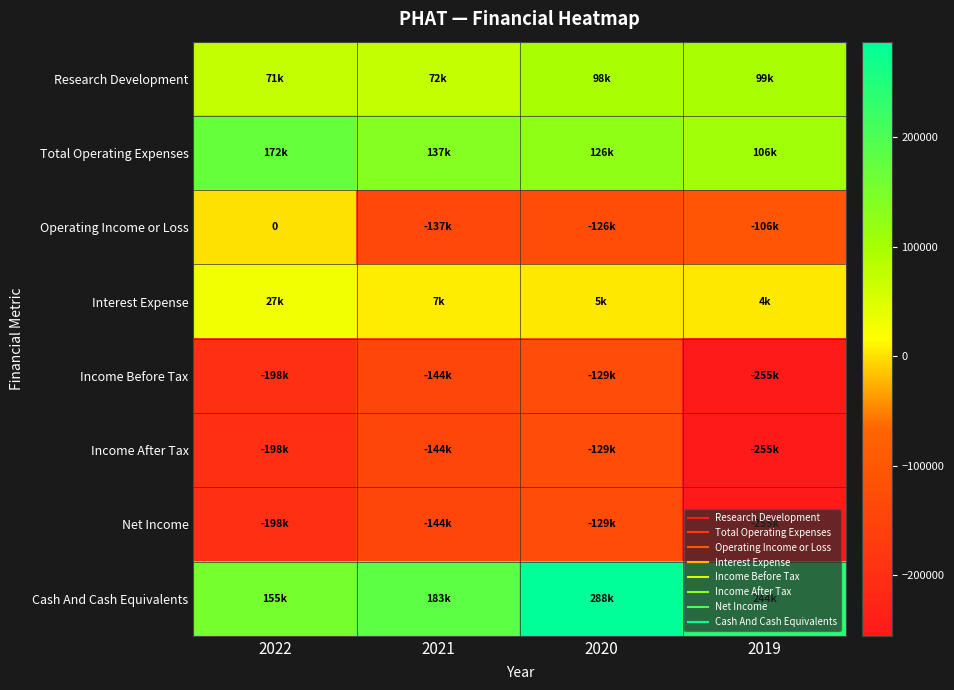

What is the total value across all series at 2021?

-169300